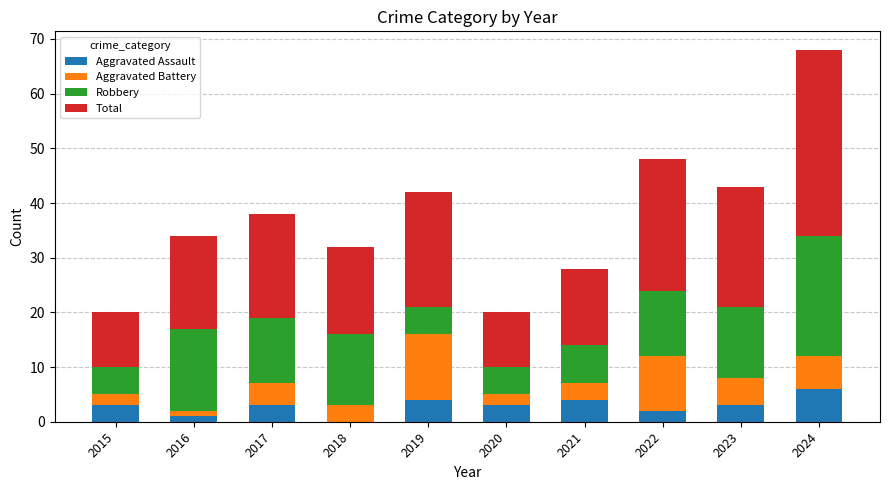

The Aggravated Assault series shows 0 at 2018. True or false?

True